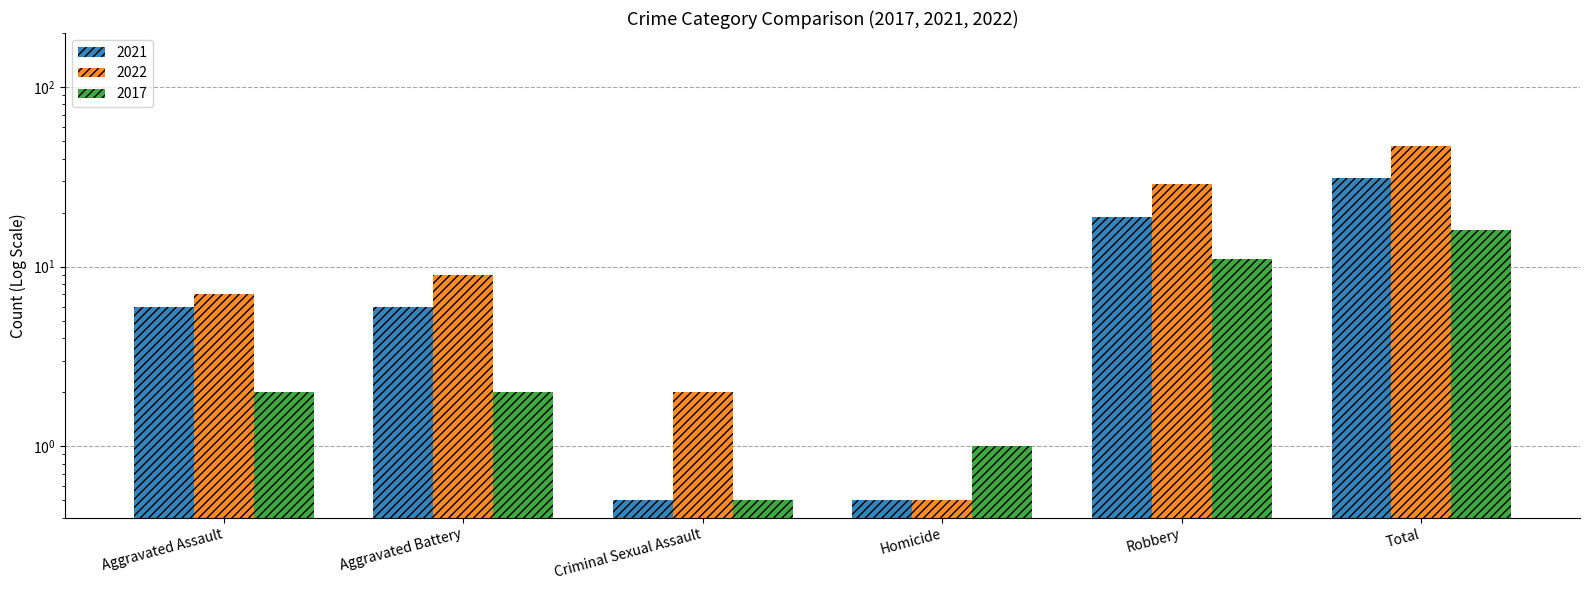

Which category has the lowest value in the 2017 series?

Criminal Sexual Assault